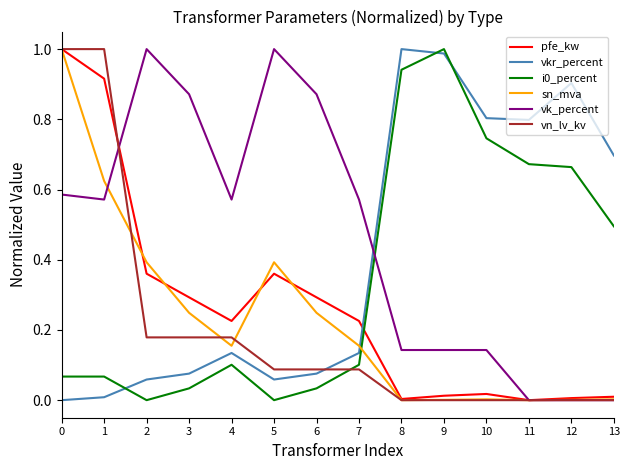

True or false: vn_lv_kv has a value of 0.5 at 10.

False